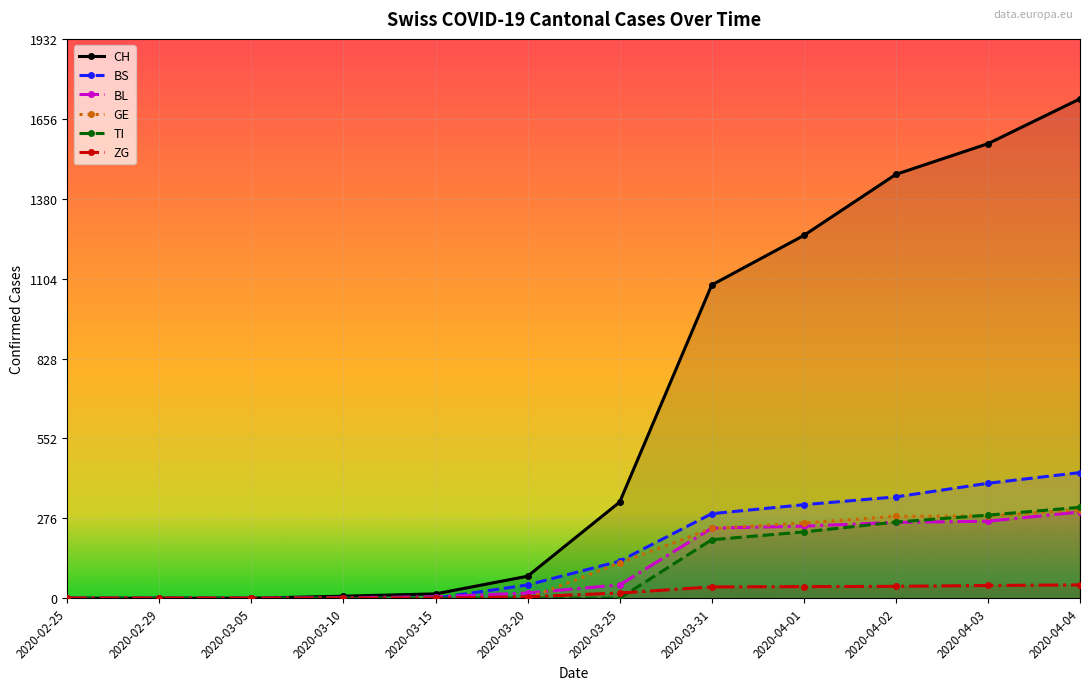

True or false: ZG and CH intersect in this chart.

False